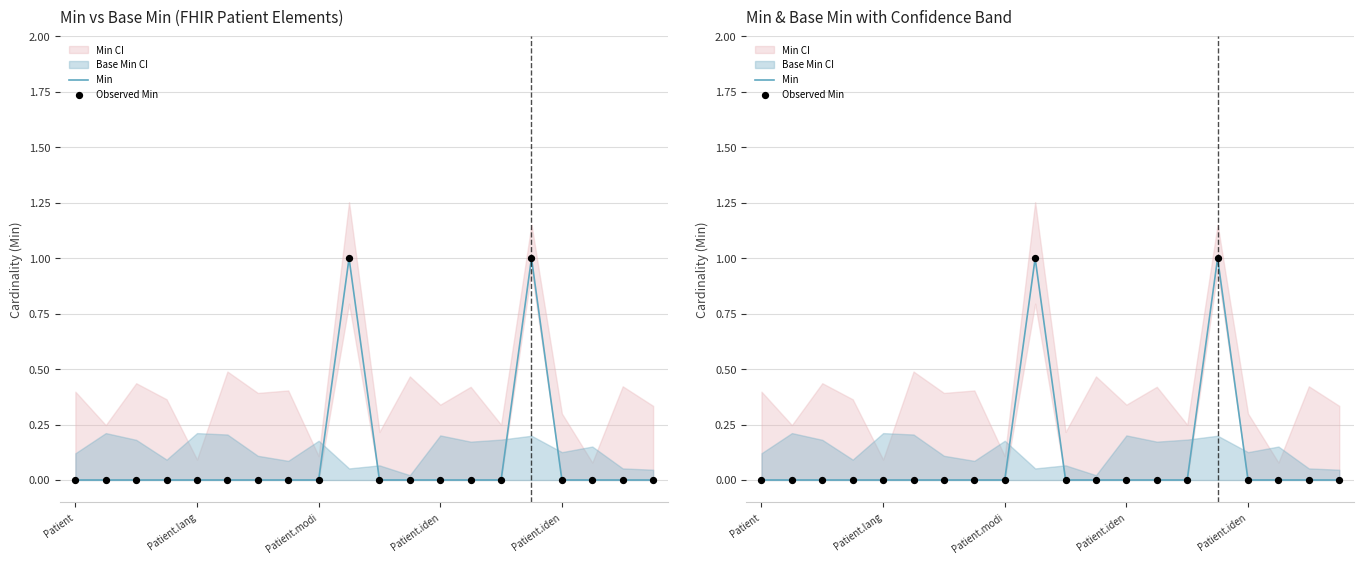

At how many categories does at least one series exceed 0?

2